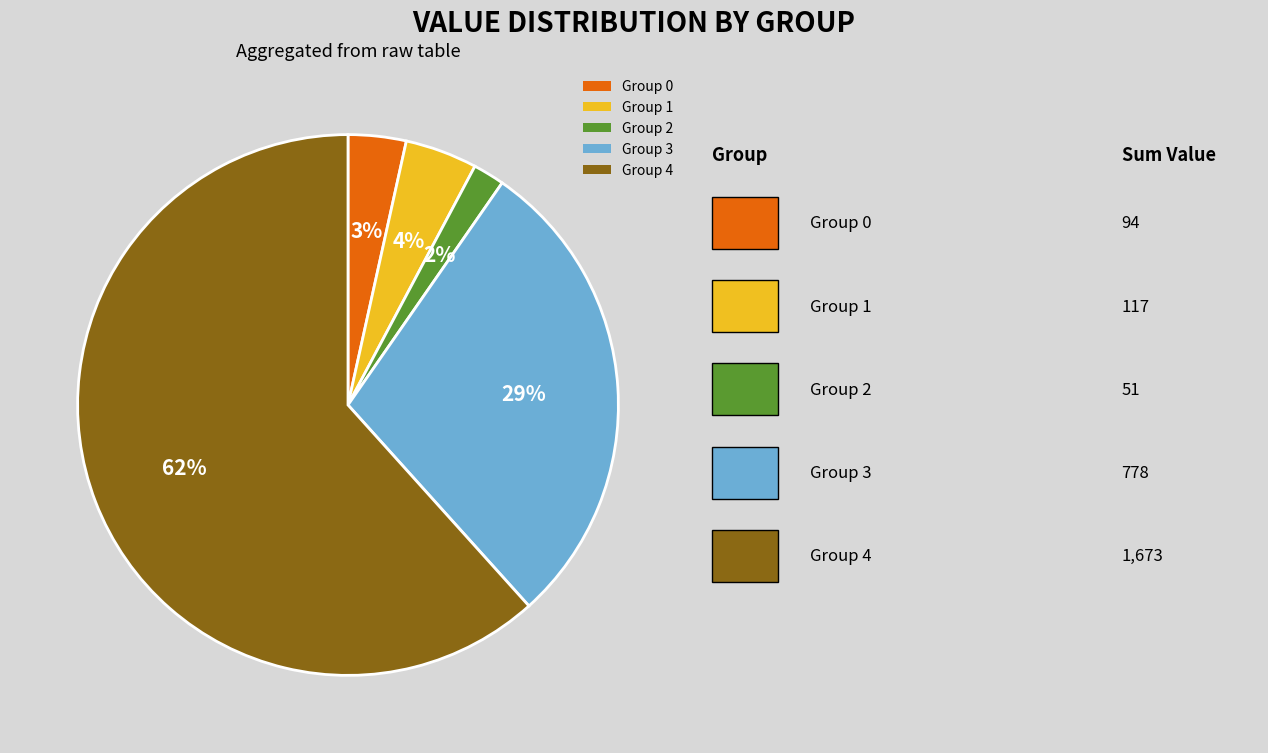

True or false: Group 1 accounts for 4% of the total.

True